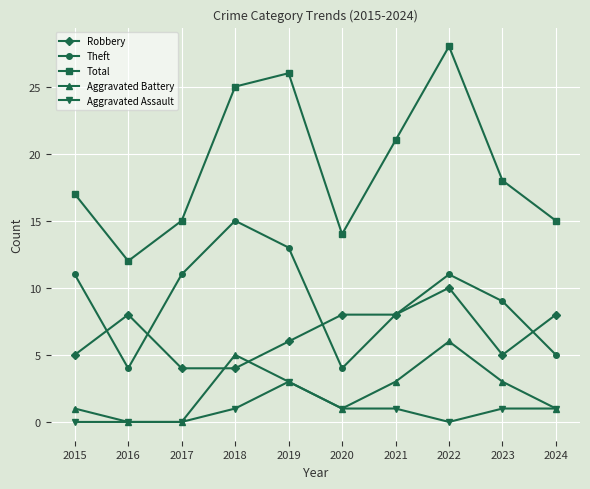

Which series has the largest total across all categories?

Total